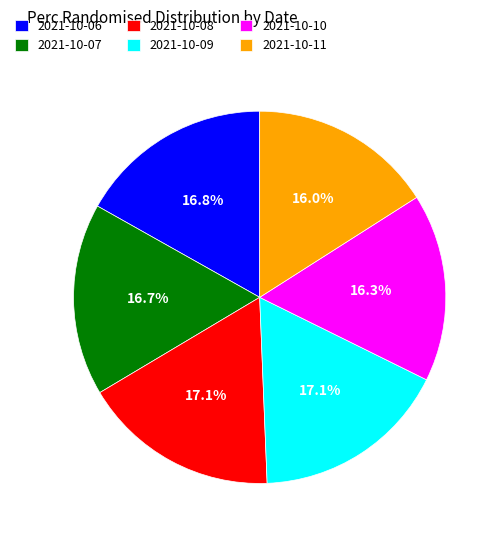

To the nearest percent, what is the difference between the largest and smallest slice percentages?

1%